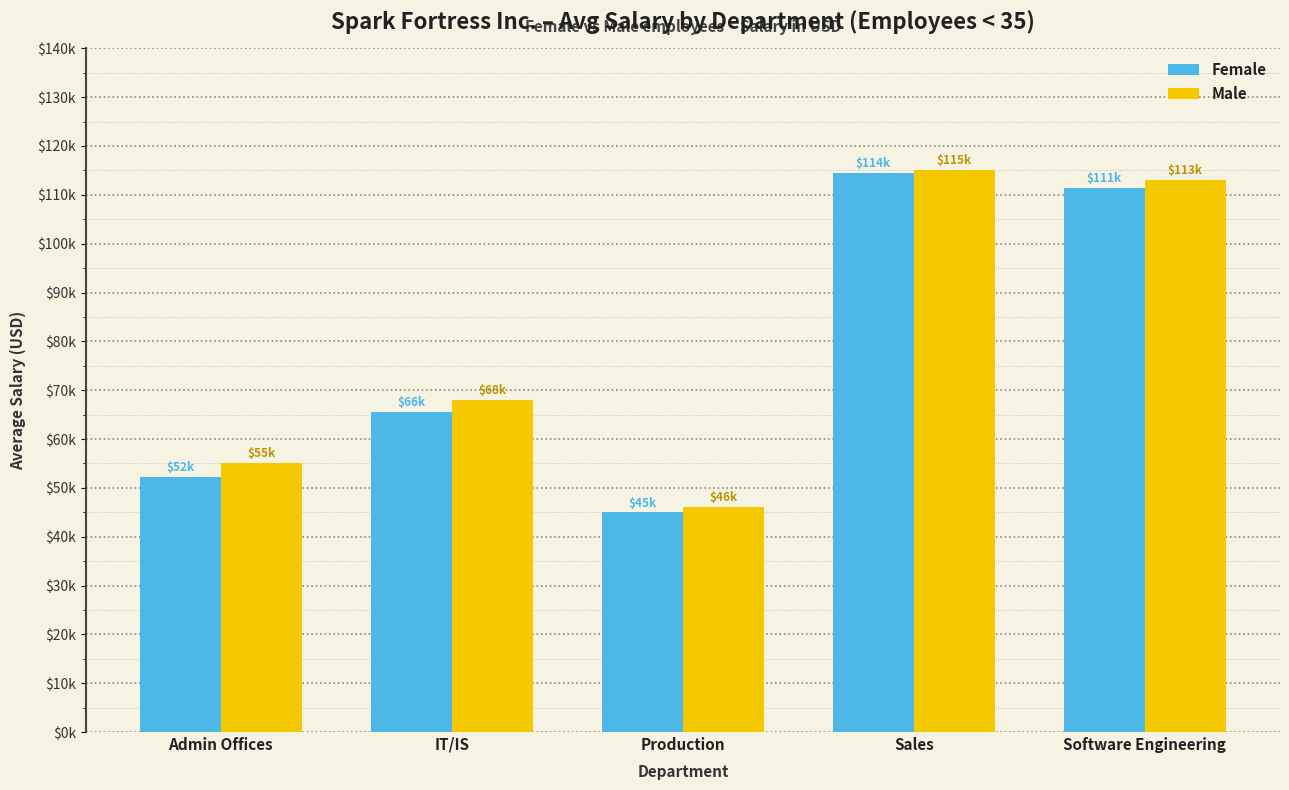

Rank the categories by Female value from highest to lowest.

Sales, Software Engineering, IT/IS, Admin Offices, Production